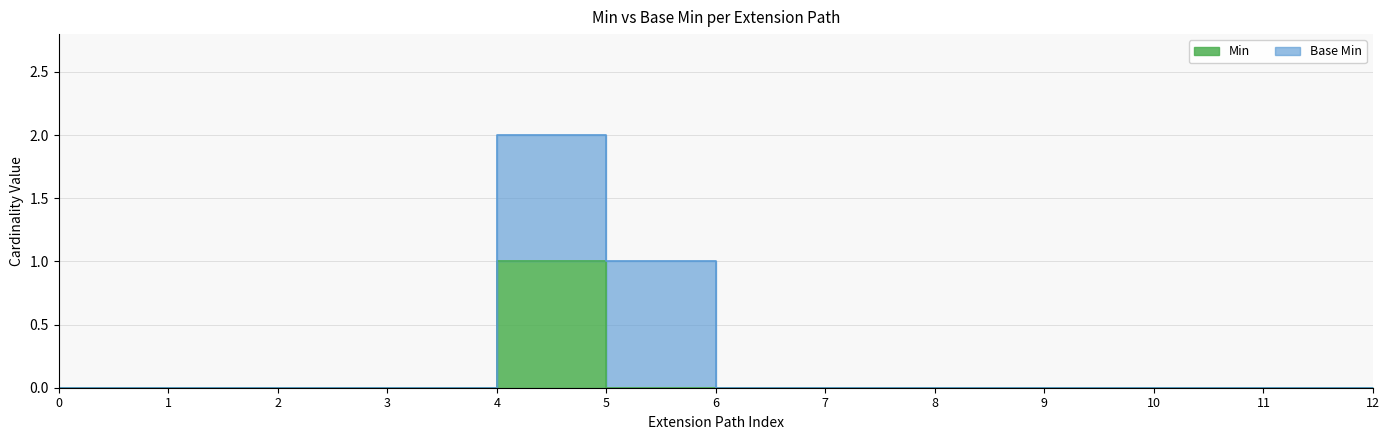

How many points are higher than both their immediate neighbors (excluding endpoints)?

1